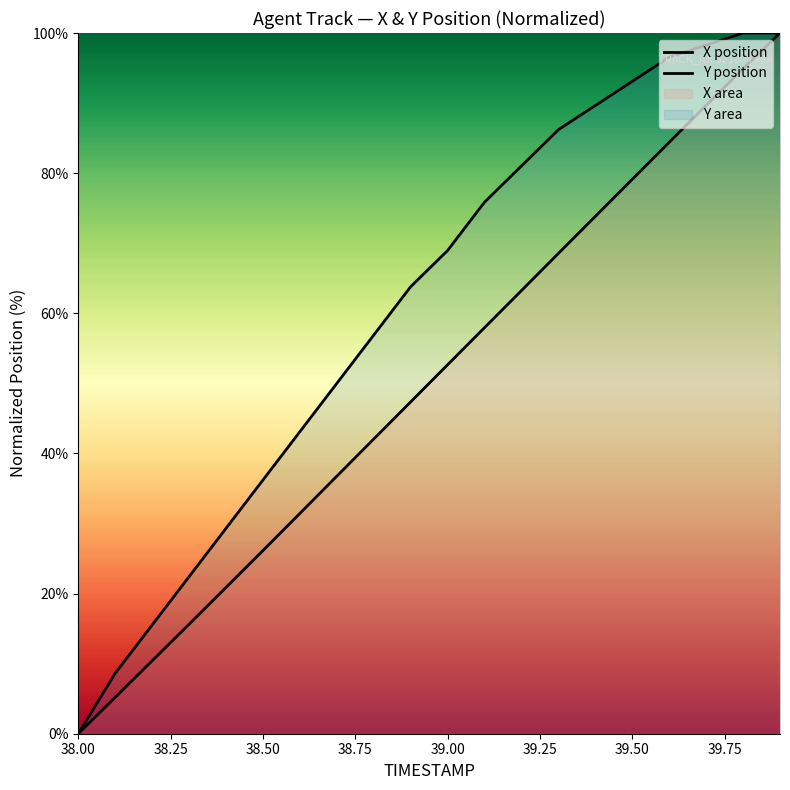

Is it true that Y position equals 15.4 at 39.00?

False